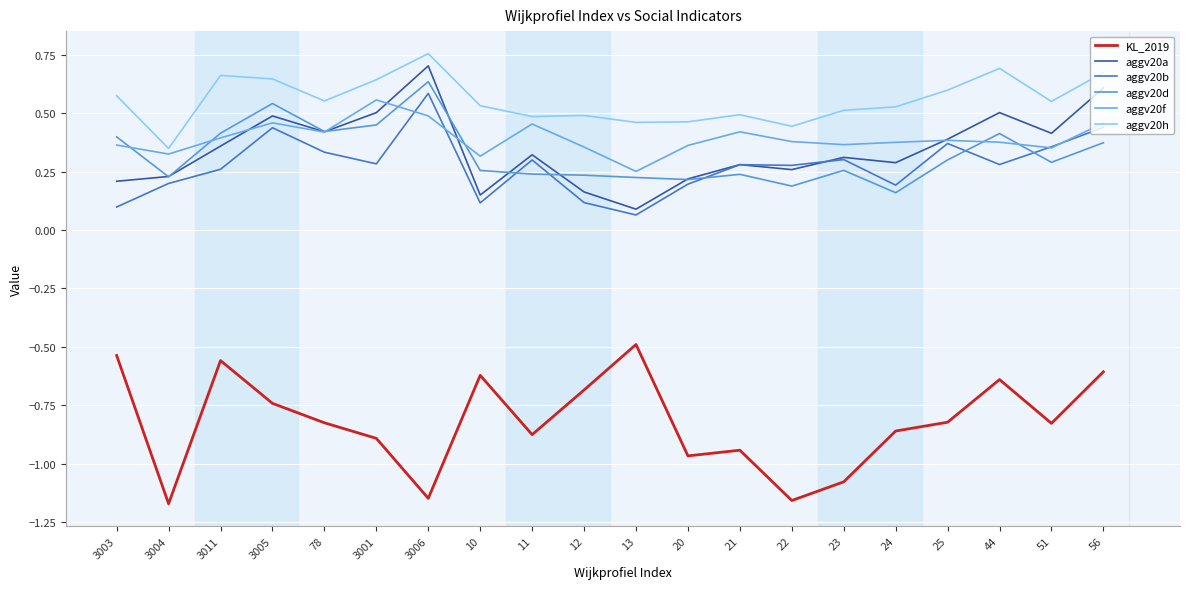

What is the label of the 13th point from the left?

21